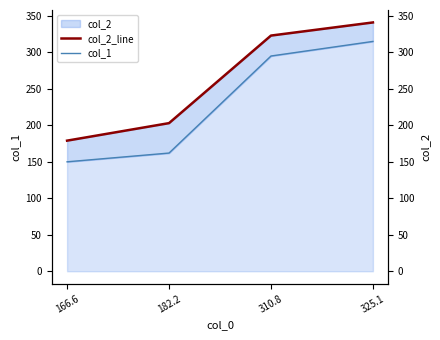

Reading left to right, transcribe all the data shown in this chart.

col_2_line: 166.6=179	182.2=203	310.8=323	325.1=341
col_1: 166.6=150	182.2=162	310.8=295	325.1=315